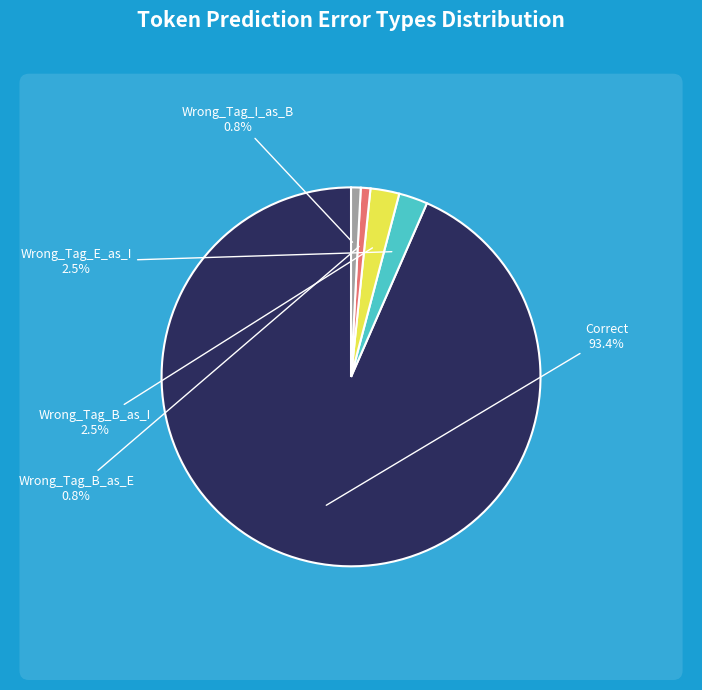

How much of the chart is everything except Correct?

6.6%